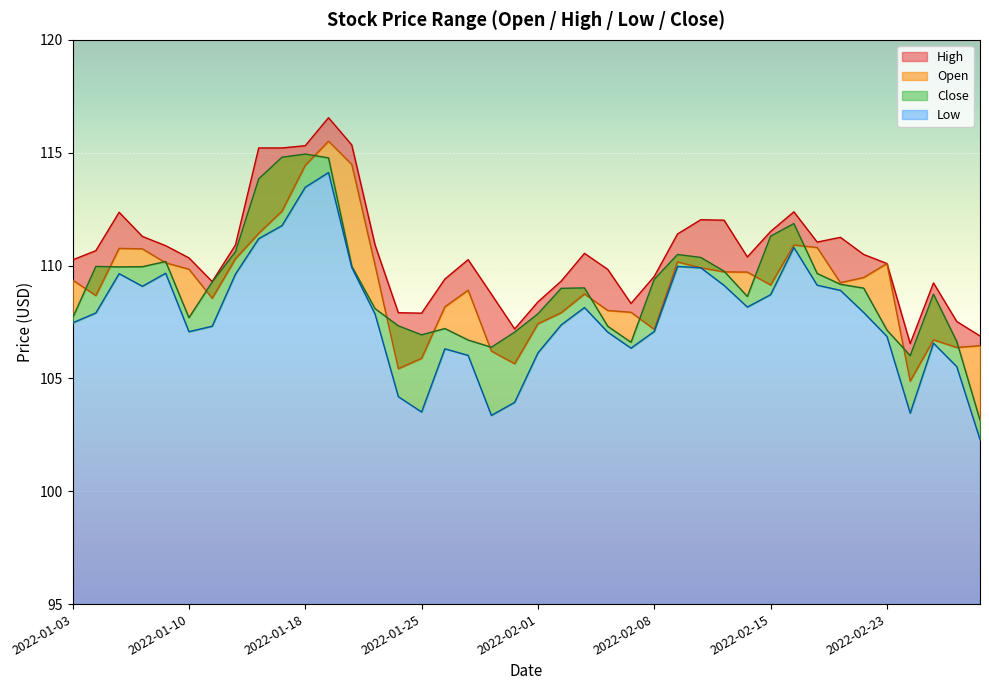

Which series has the widest spread of values?

Low